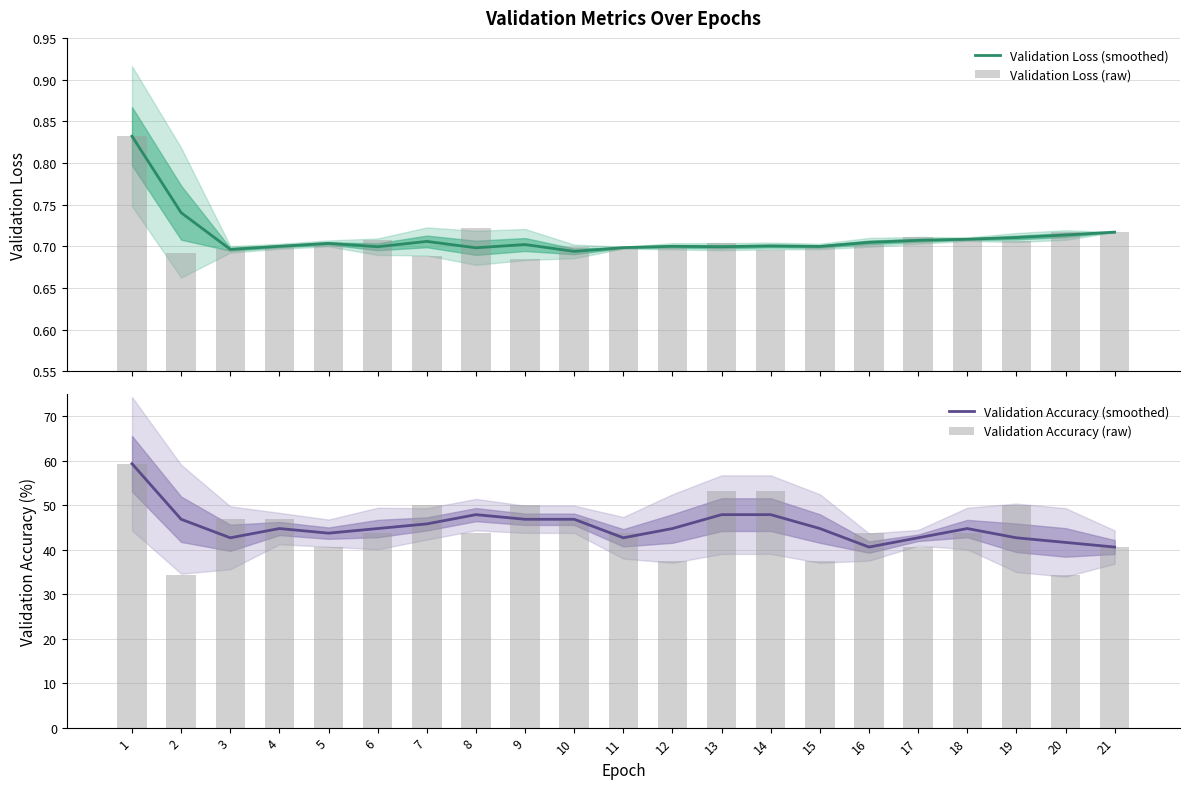

The Validation Loss (smoothed) series shows 0.7 at 3. True or false?

True